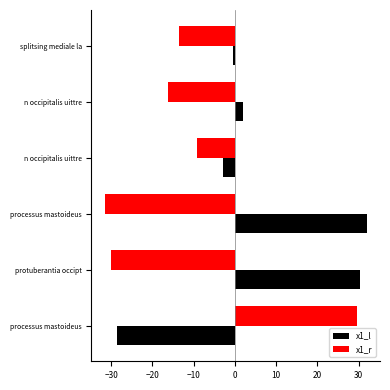

Rank the series by their average value, from lowest to highest.

x1_r, x1_l